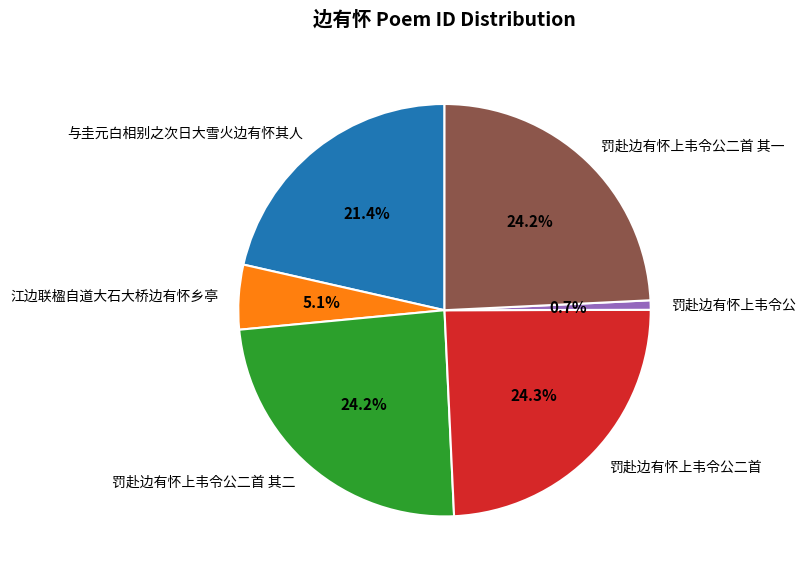

How many segments does this pie chart have?

6